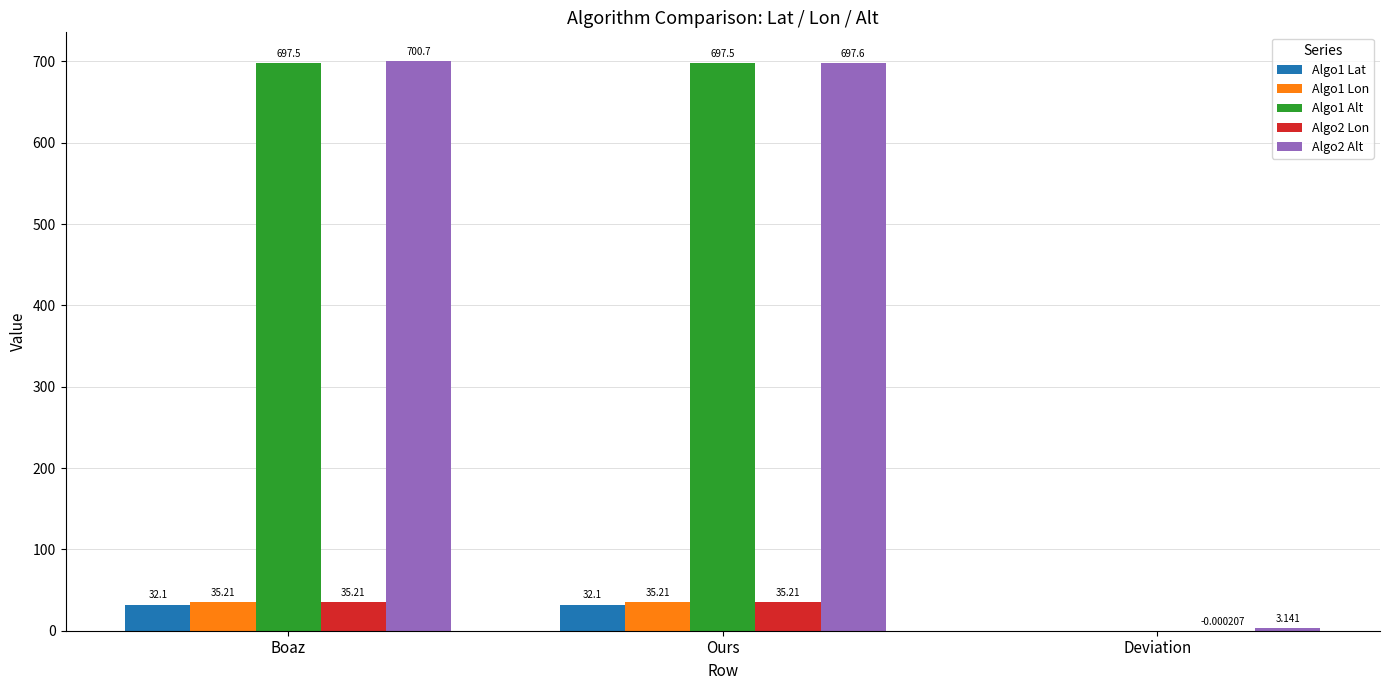

What are all the series names shown in the legend?

Algo1 Lat, Algo1 Lon, Algo1 Alt, Algo2 Lon, Algo2 Alt